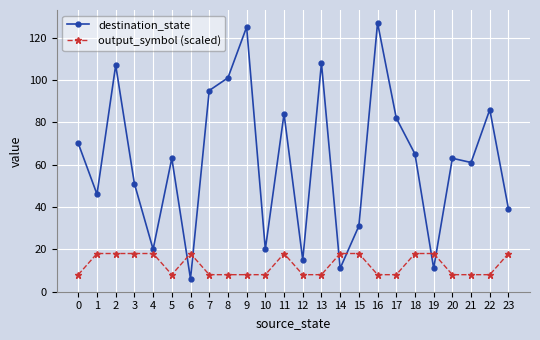

At which category does destination_state reach its first local valley?

1